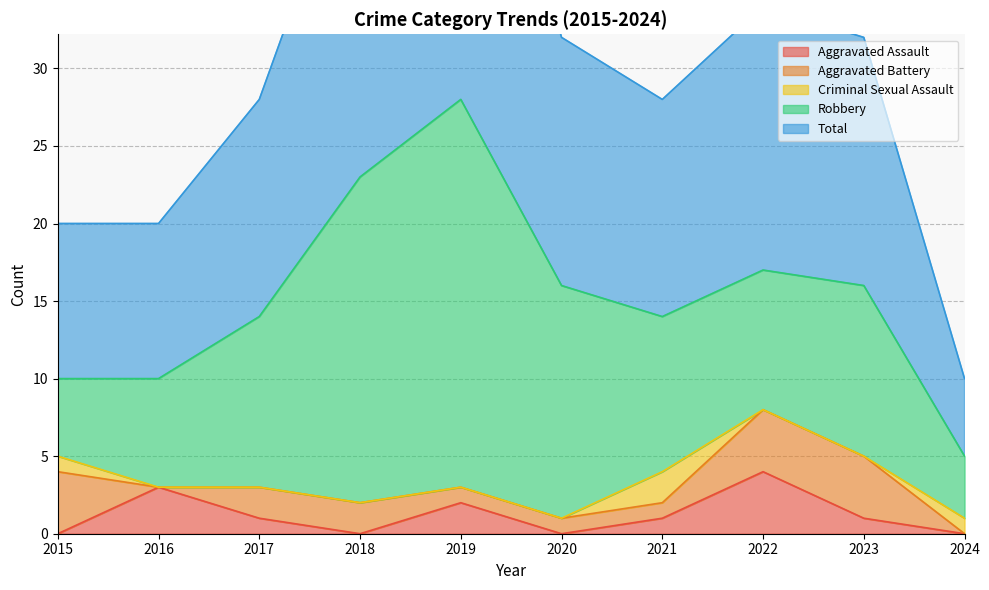

True or false: Robbery has a value of 11 at 2023.

True